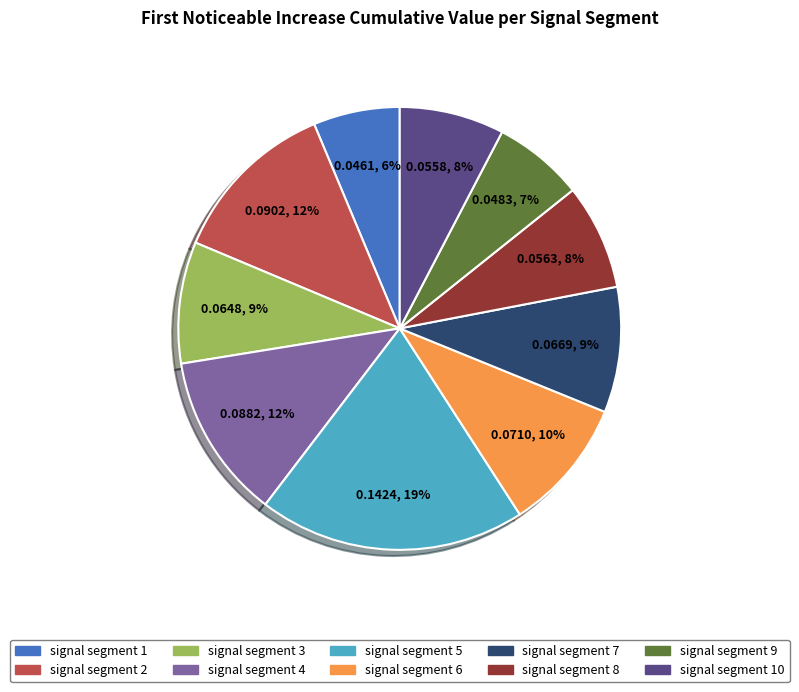

To the nearest percent, what is the difference between the largest and smallest slice percentages?

13%